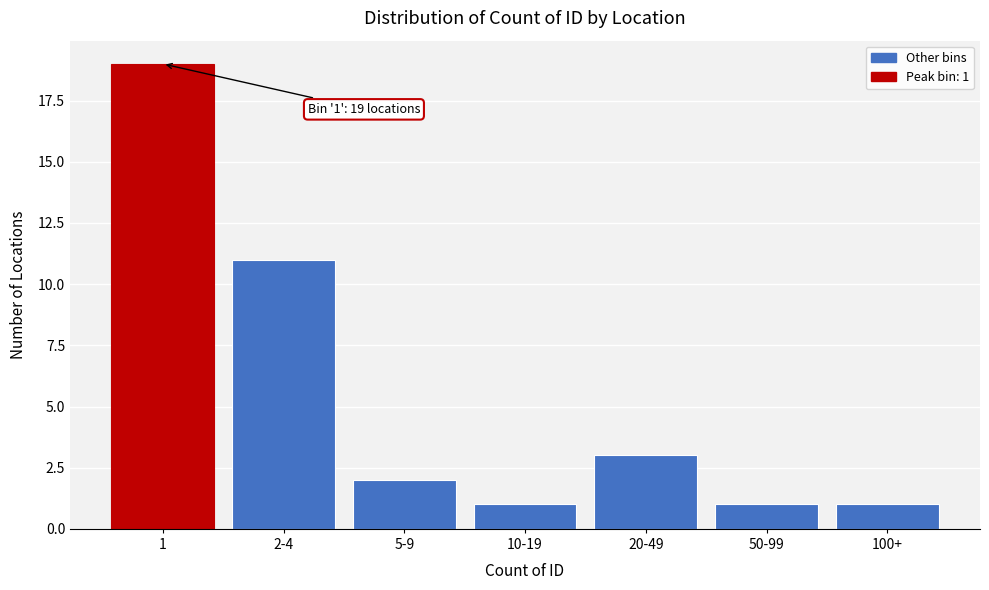

Reading left to right, transcribe all the data shown in this chart.

1=19	2-4=11	5-9=2	10-19=1	20-49=3	50-99=1	100+=1